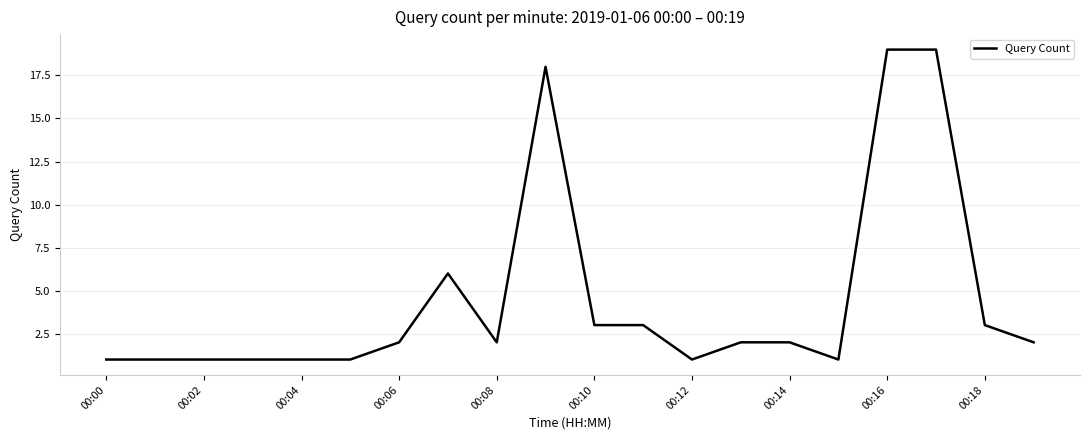

True or false: there are more than 0 points higher than both neighbors.

True